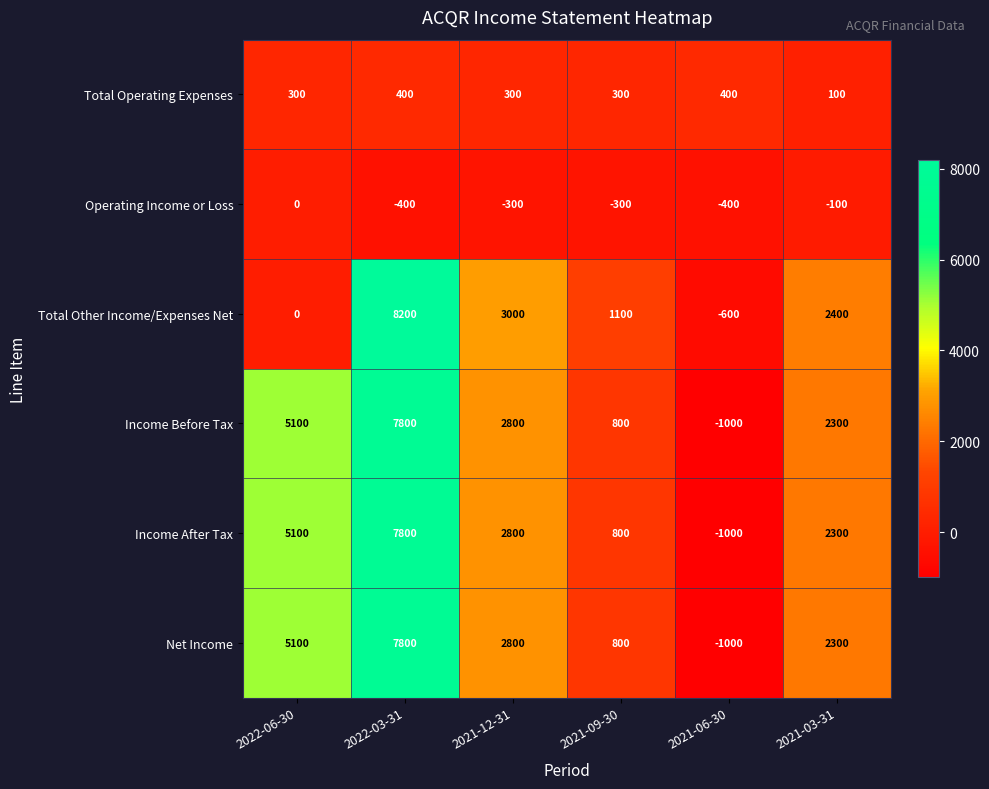

What is the maximum value shown in the chart?

8200